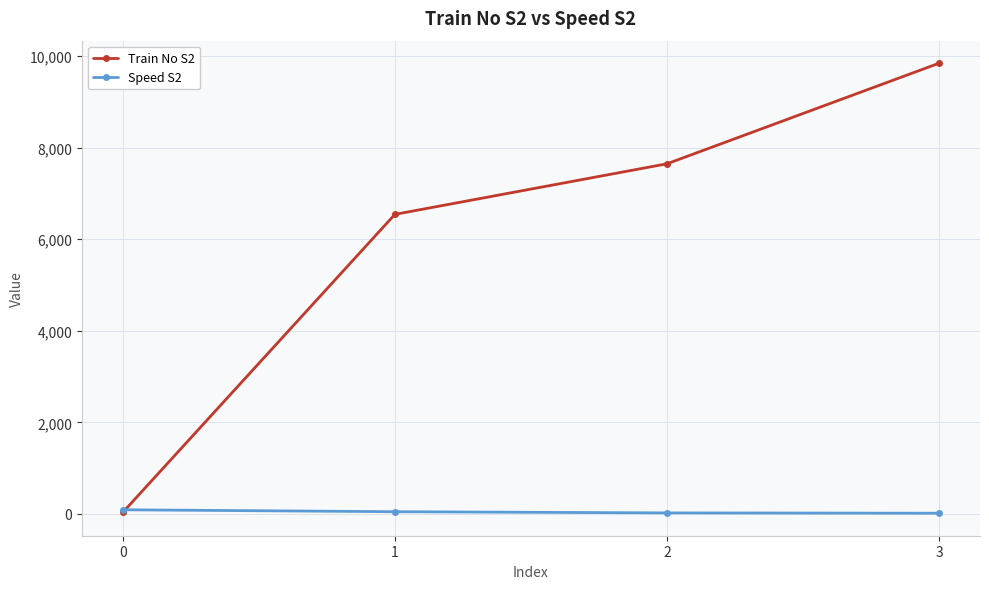

Rank the series by their maximum value, from highest to lowest.

Train No S2, Speed S2